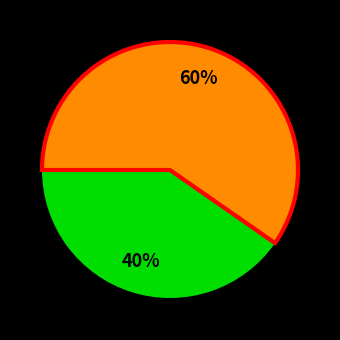

Count the number of slices in the pie.

2